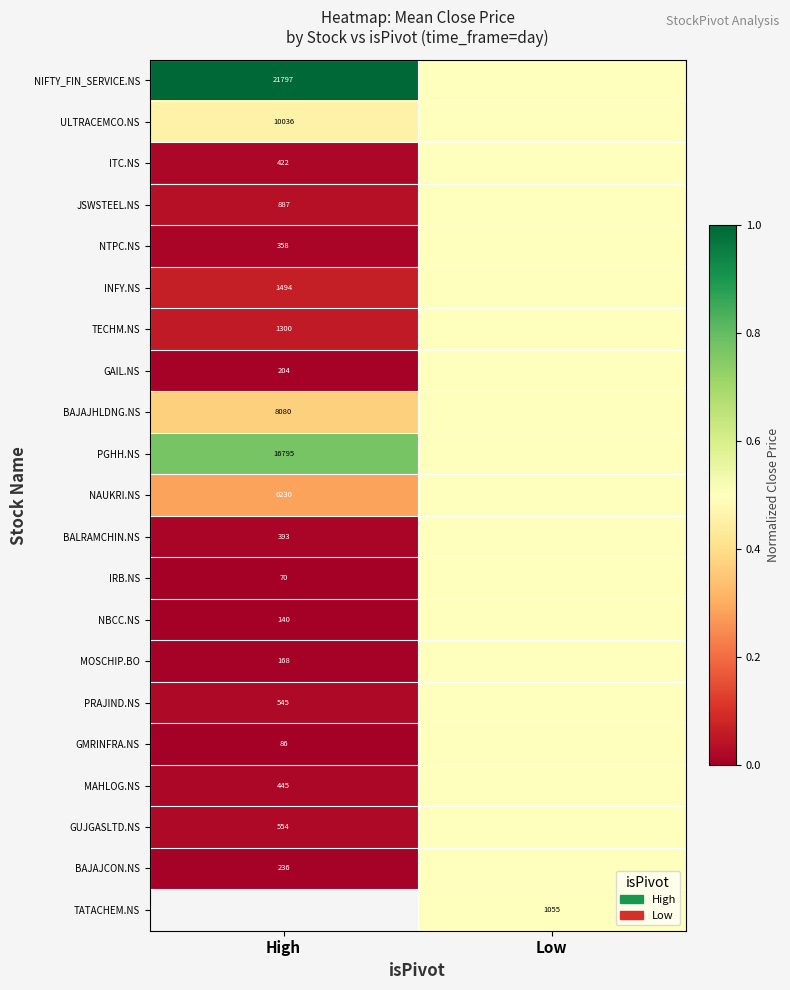

The value of GAIL.NS at High is 0.0. True or false?

False